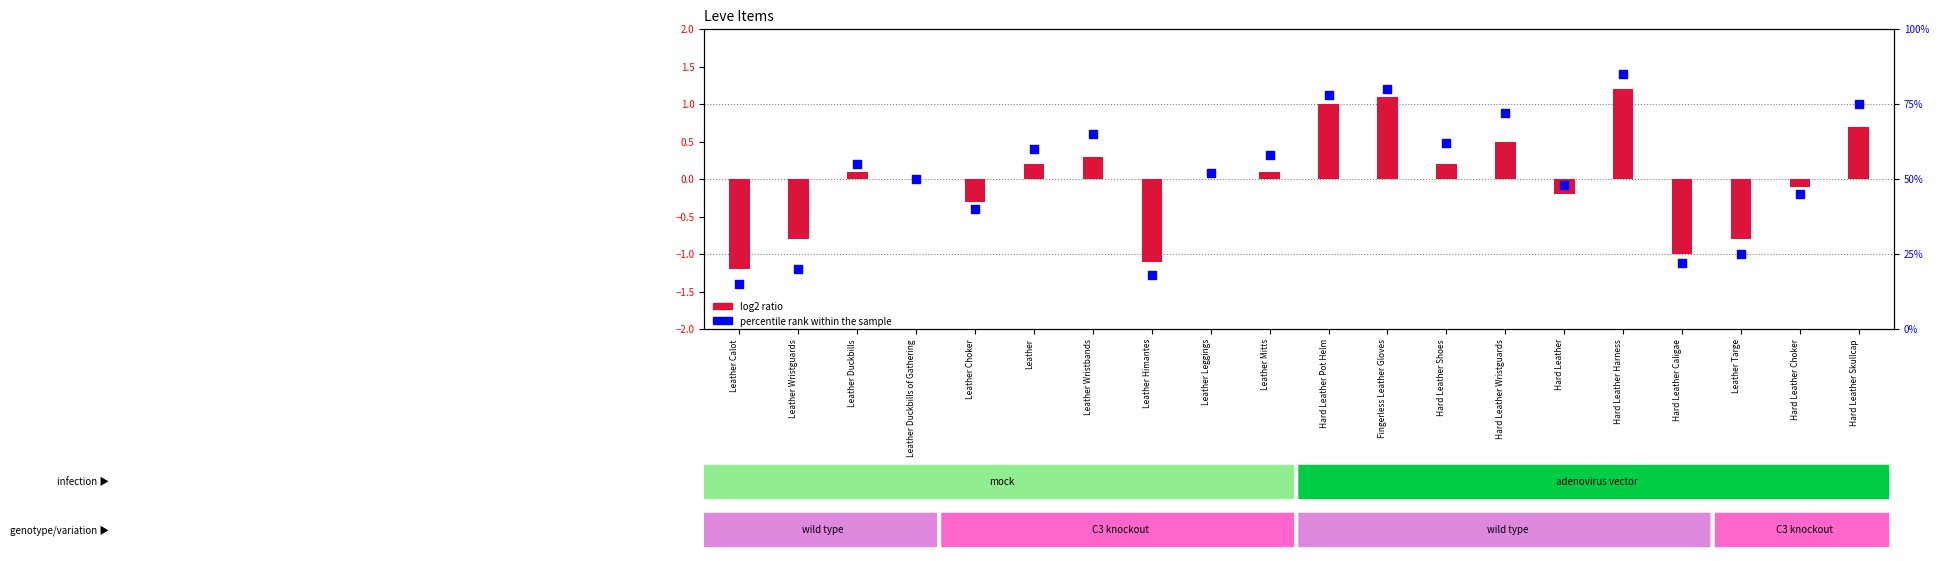

Is the value of log2 ratio at Leather Duckbills greater than the value of percentile rank within the sample at Hard Leather Shoes?

No